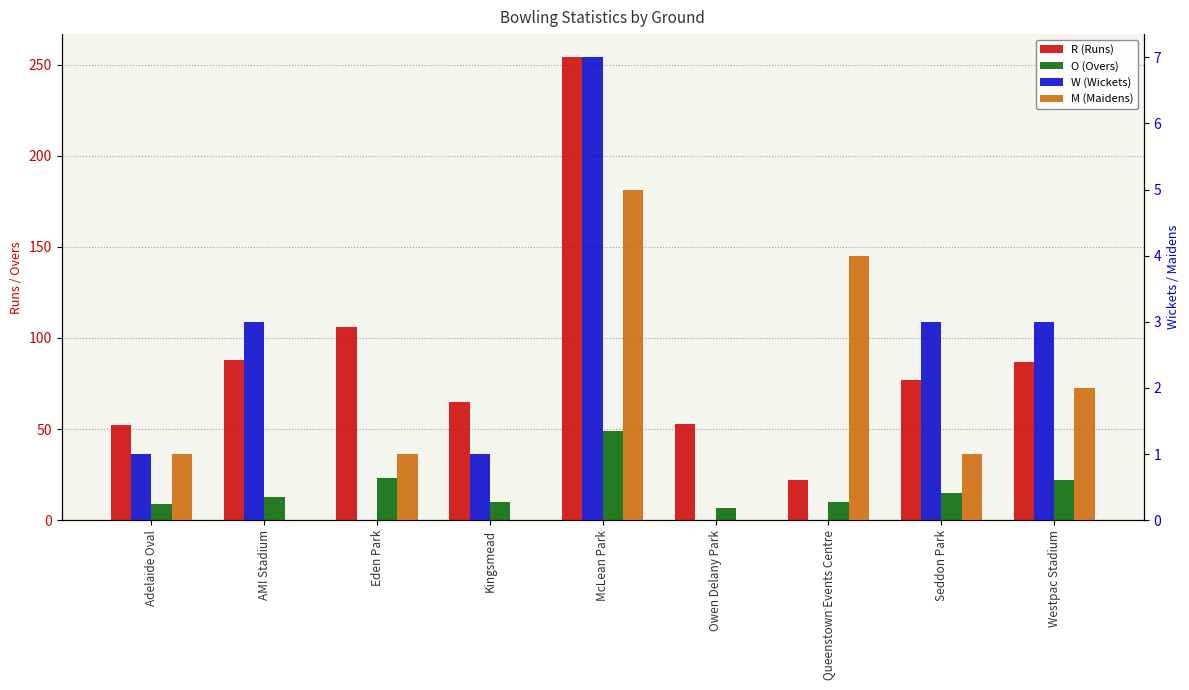

True or false: M (Maidens) has a value of 1 at Adelaide Oval.

True